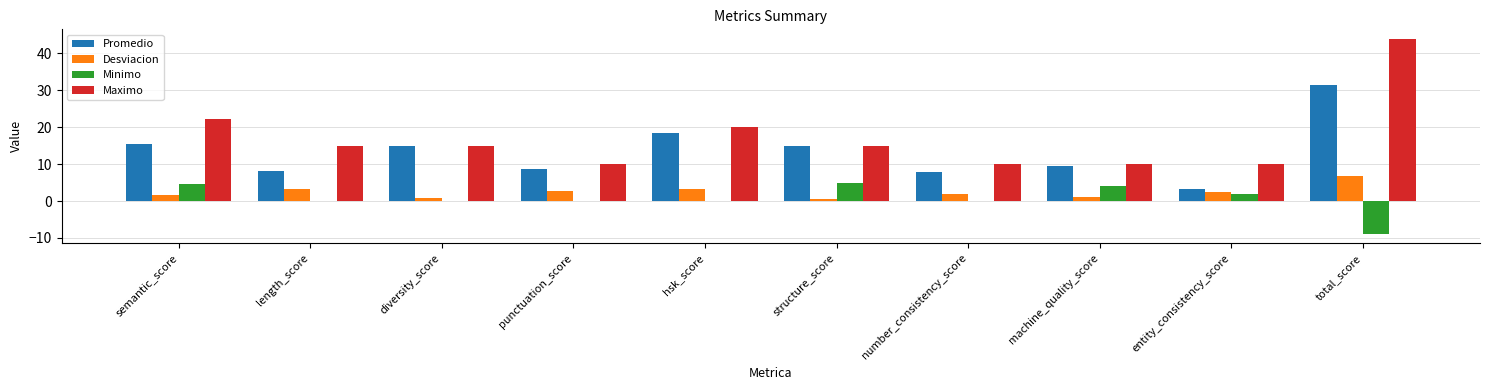

What is the approximate value of Maximo at length_score?

15.0